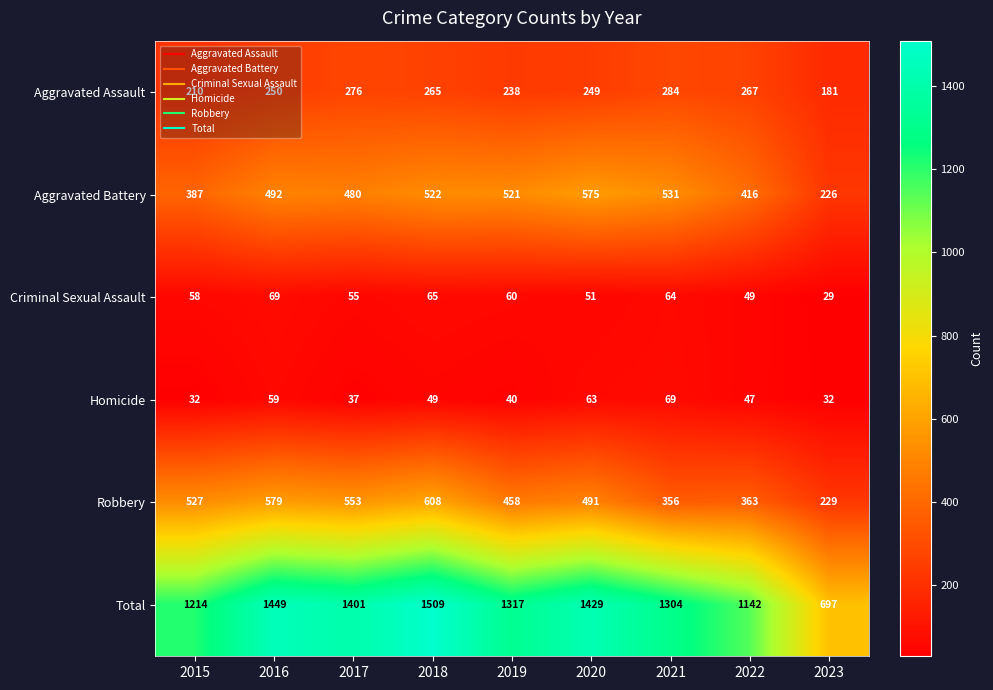

What is the sum of the Aggravated Assault values at 2023 and 2018?

446